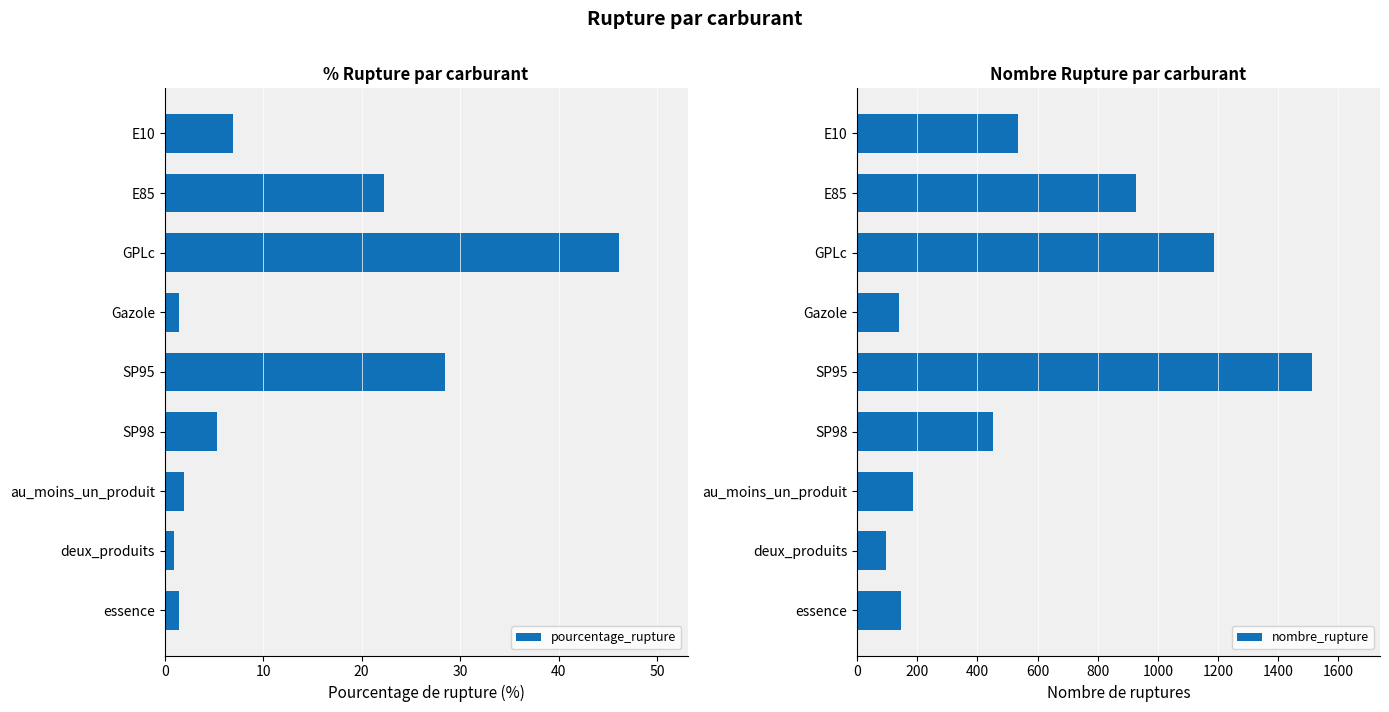

List the series in order of their overall mean, highest first.

nombre_rupture, pourcentage_rupture